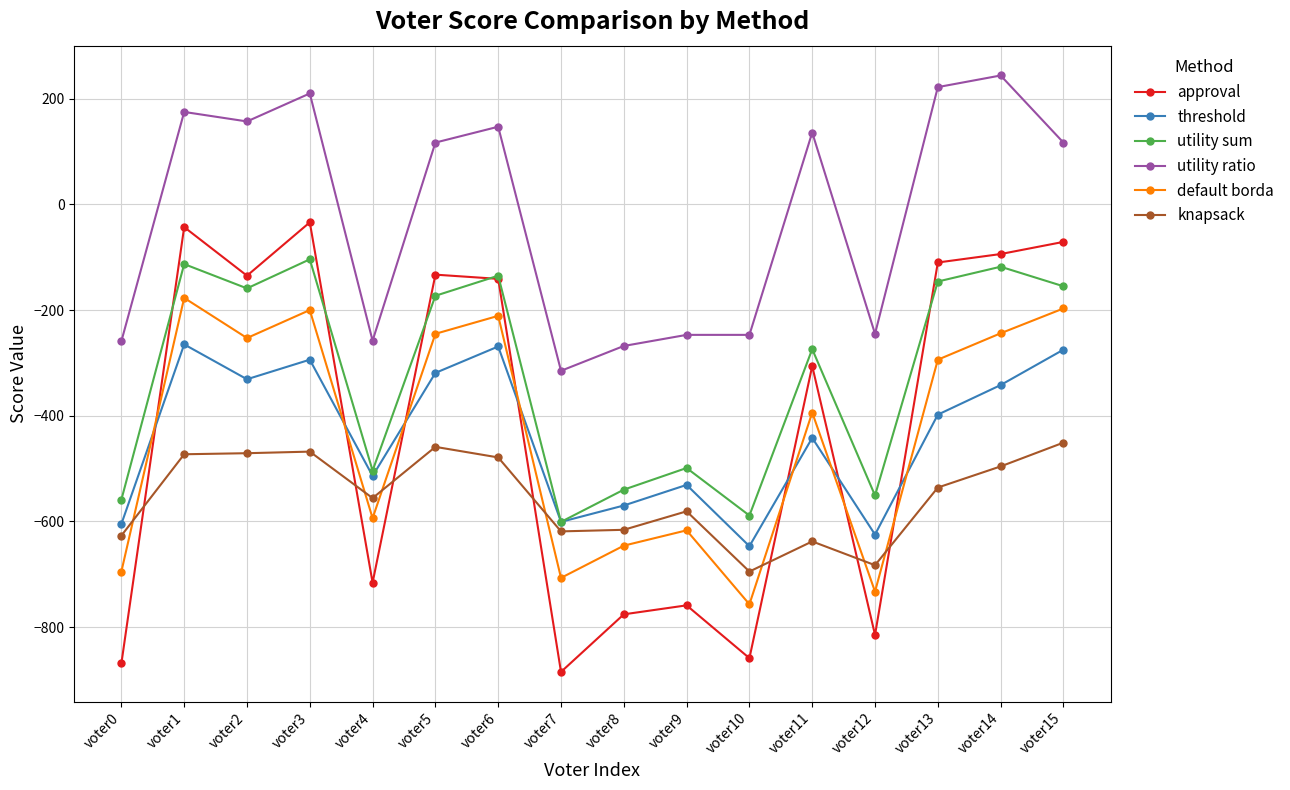

How many data points in utility ratio are less than 117?

7